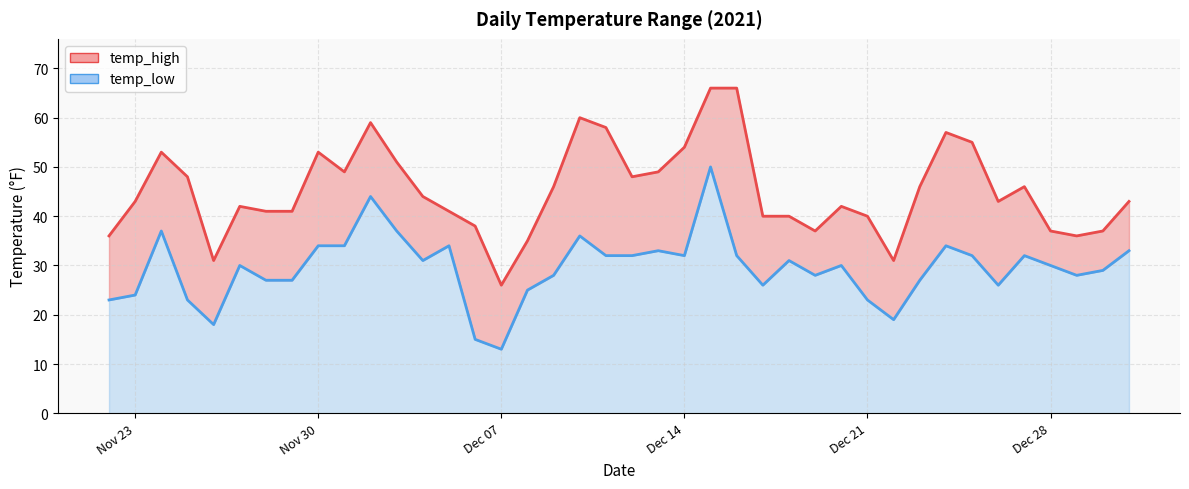

True or false: temp_low has more than 0 interior local peaks.

True